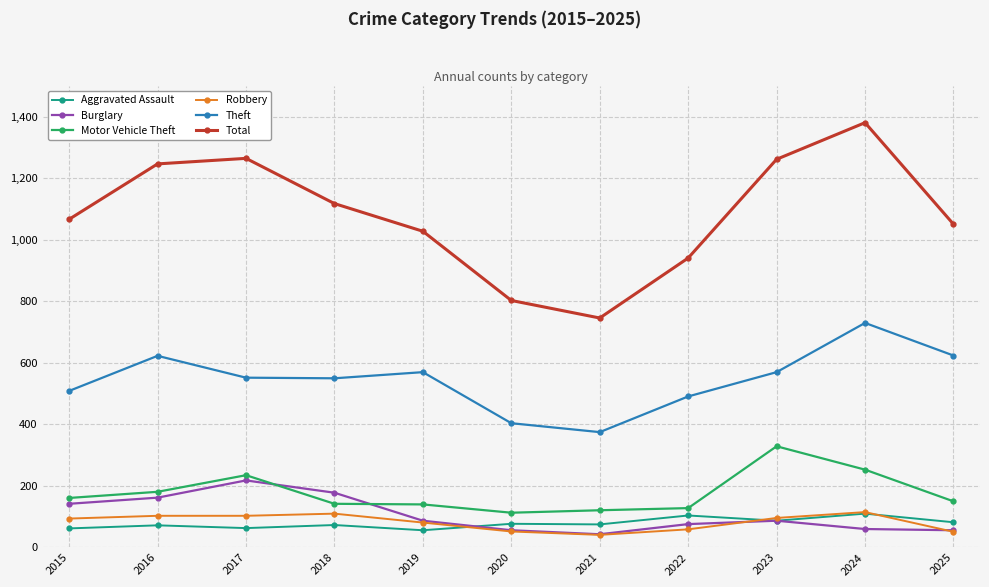

What is the difference between the maximum and minimum values in the Aggravated Assault series?

54